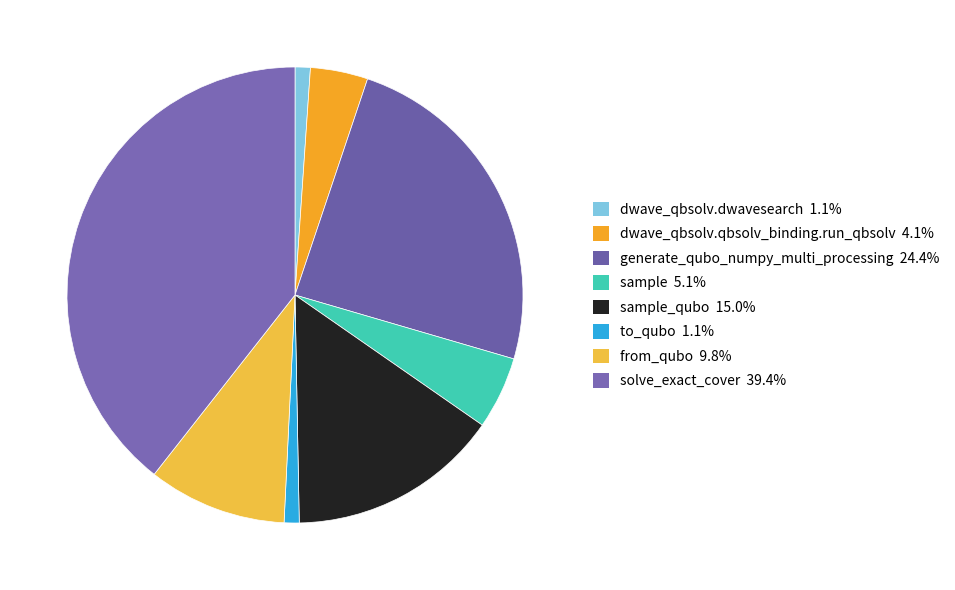

Count the number of slices in the pie.

8